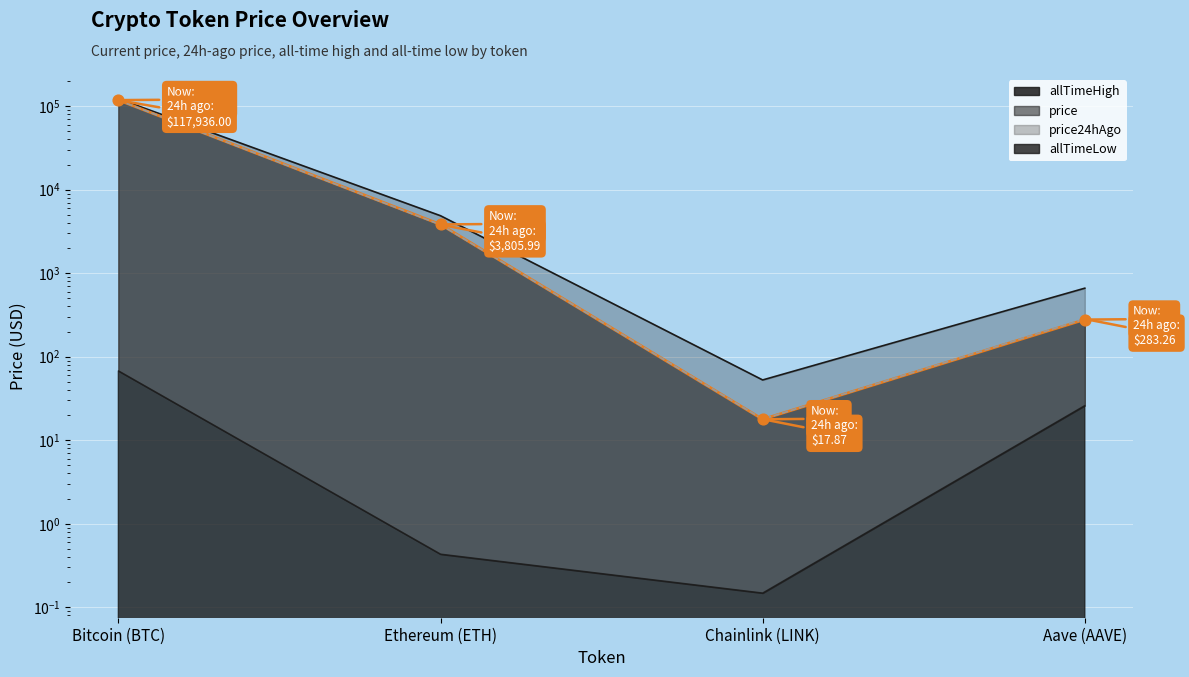

Which series has the widest spread of Y values?

allTimeHigh